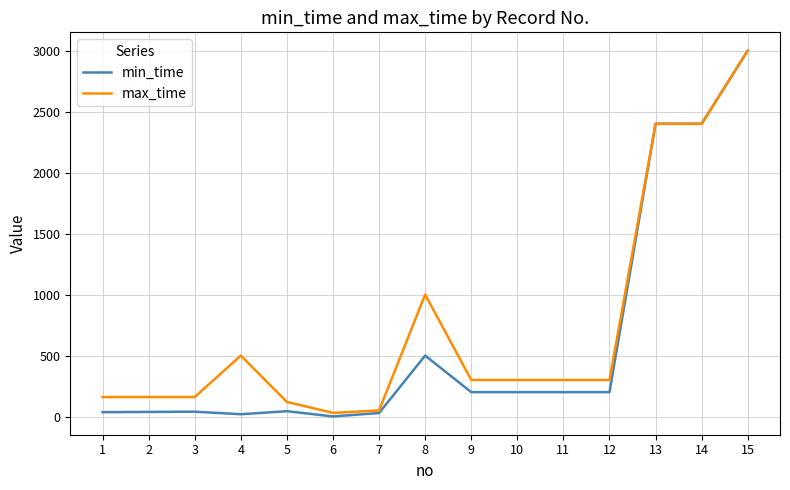

Rank the series at 4 from lowest to highest value.

min_time, max_time